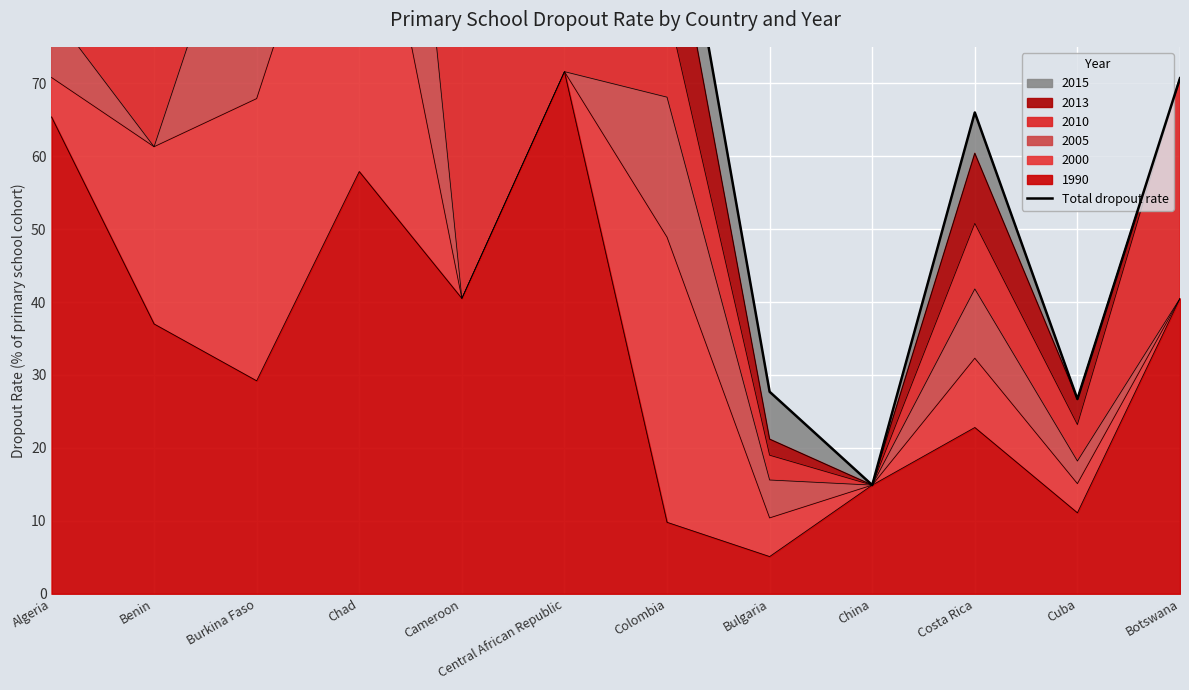

Approximately how many times larger is the value at Chad compared to Burkina Faso?

1.4